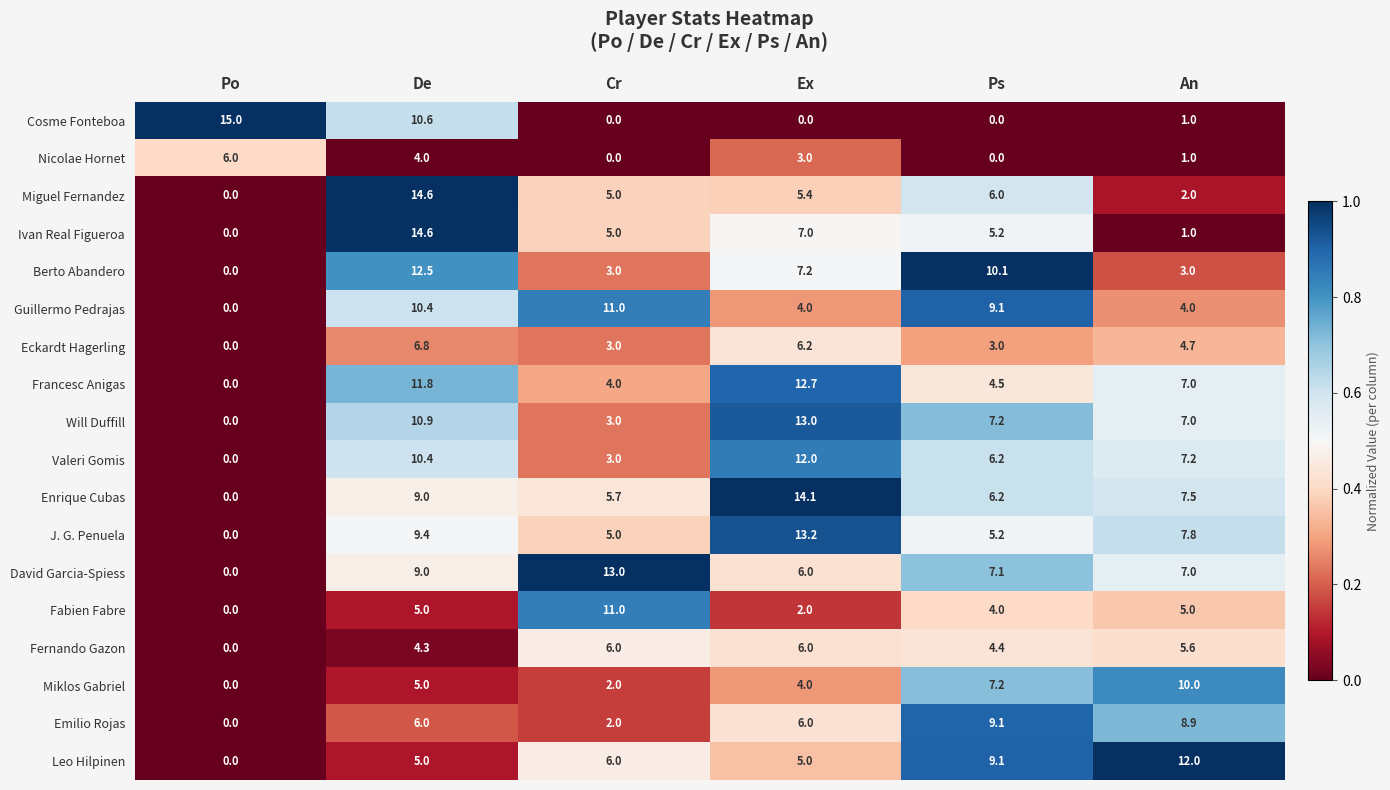

Is it true that Francesc Anigas equals 6.9 at Po?

False